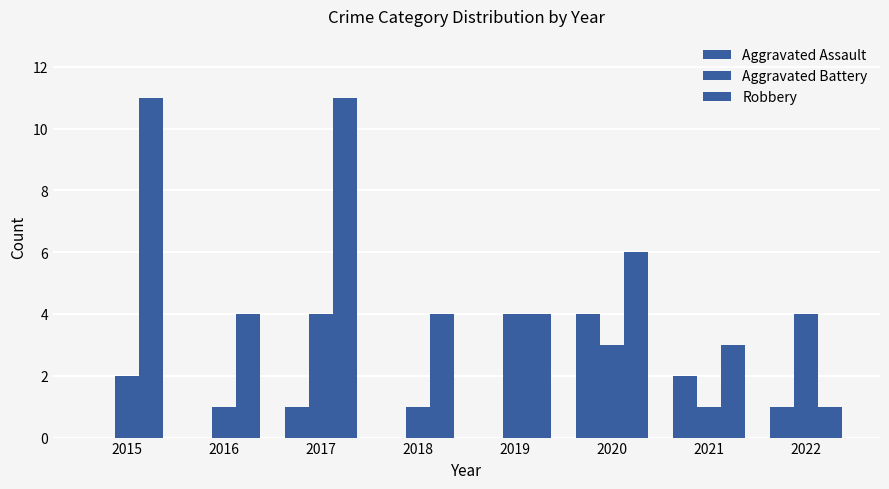

Where is Aggravated Assault nearest to the value 2?

2021